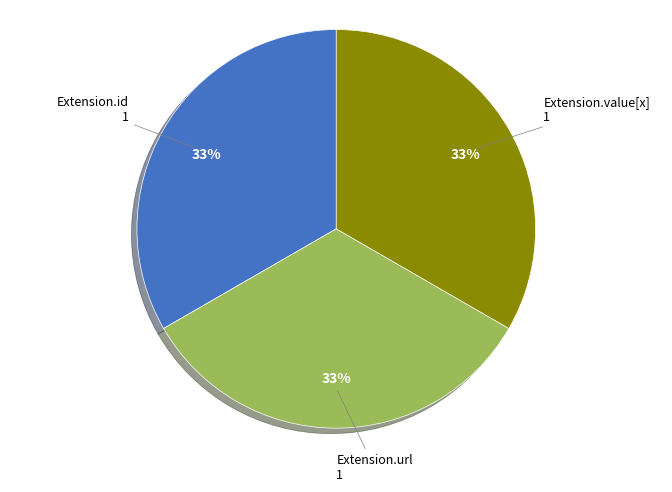

True or false: Extension.value[x] accounts for 33% of the total.

True